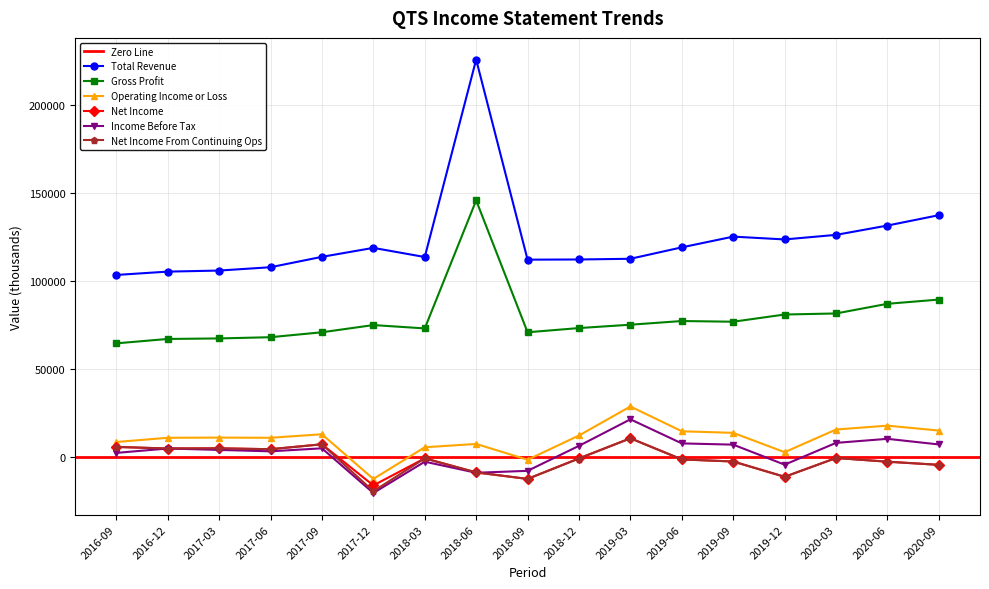

What is the maximum value for Operating Income or Loss?

28700